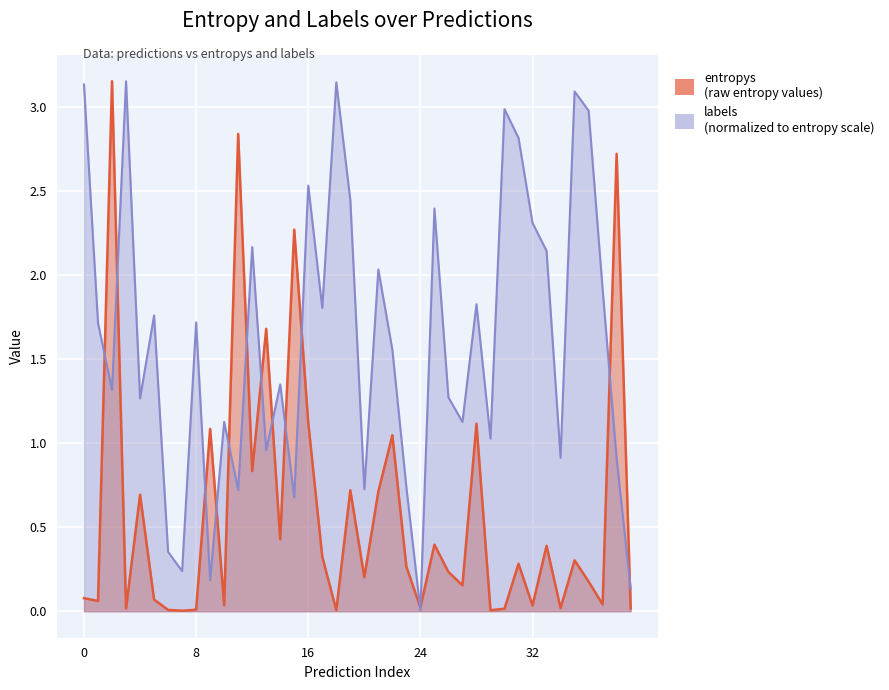

What is the difference between the second highest and minimum values in the labels series?

3.1